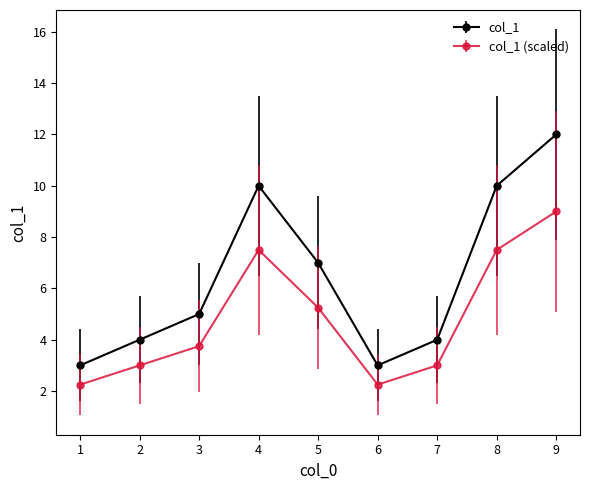

What is the sum of all col_1 values?

58.0